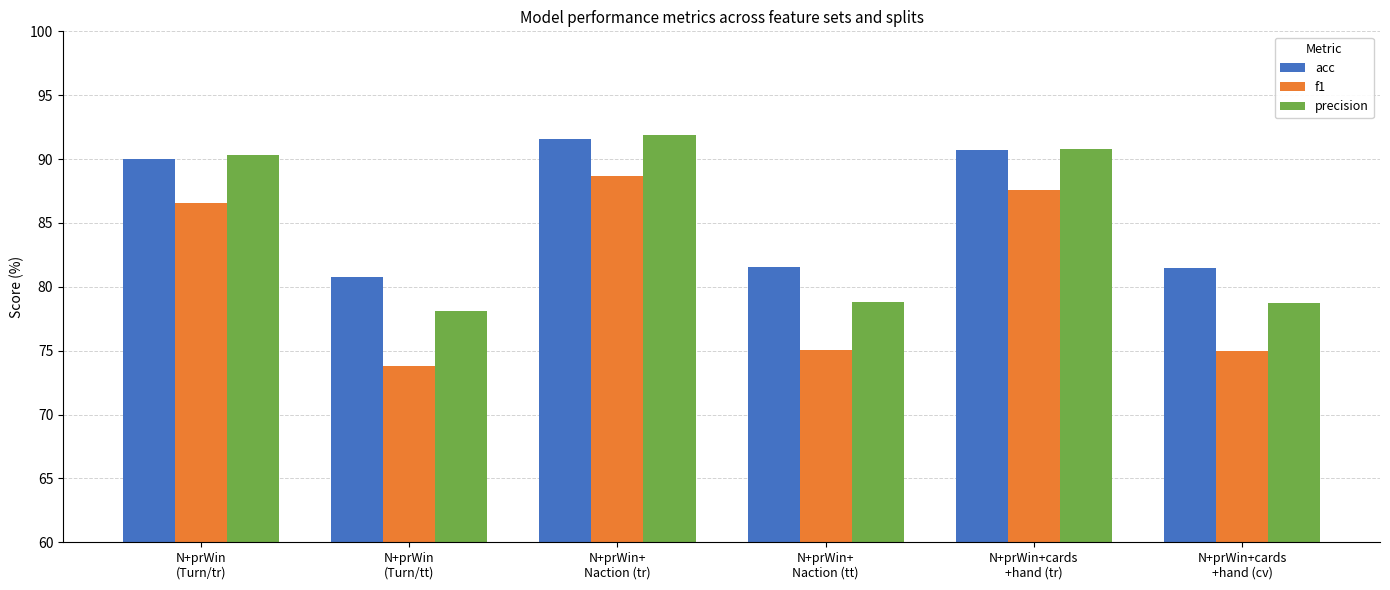

What is the difference between the highest and lowest values at N+prWin+cards
+hand (cv)?

6.5